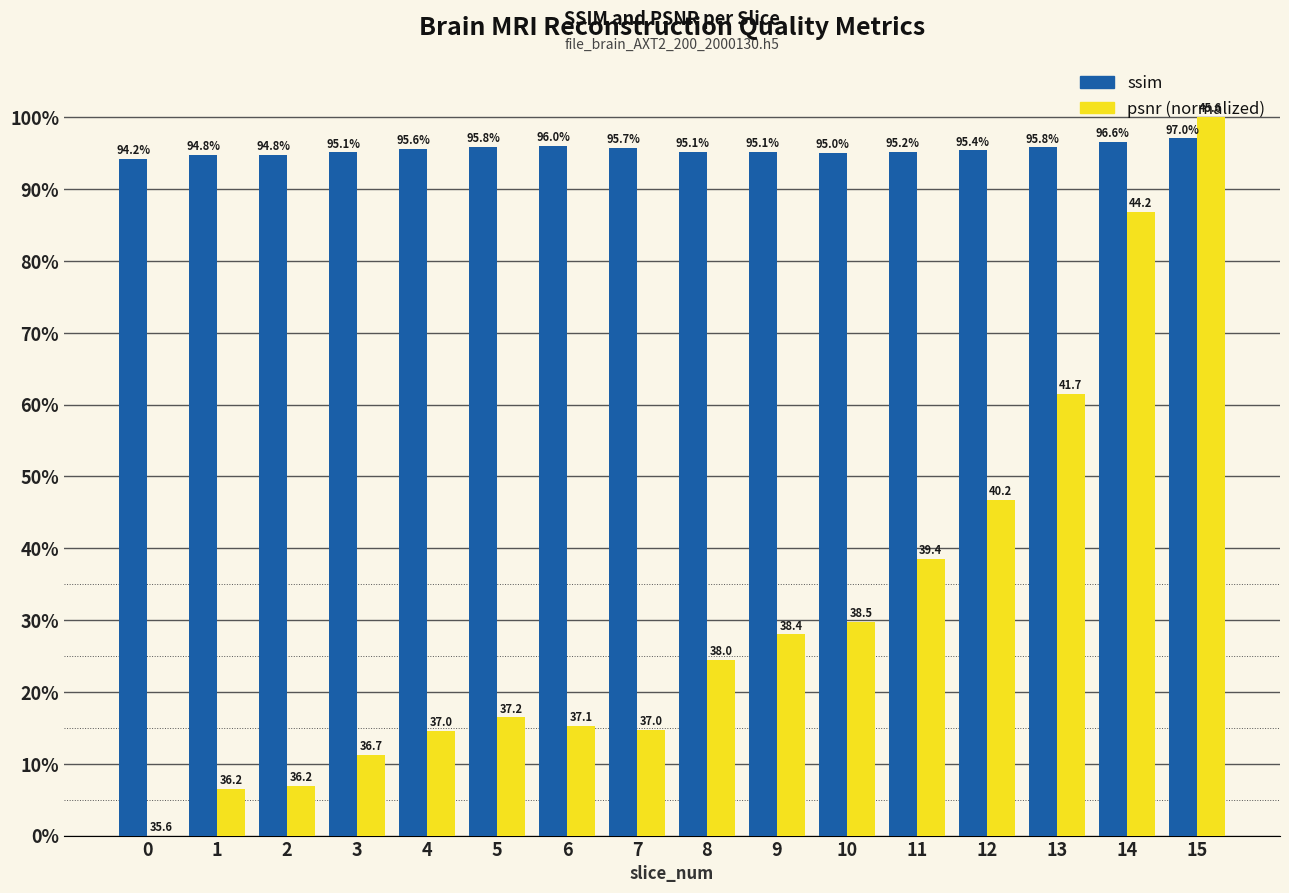

Are the bars horizontal?

No